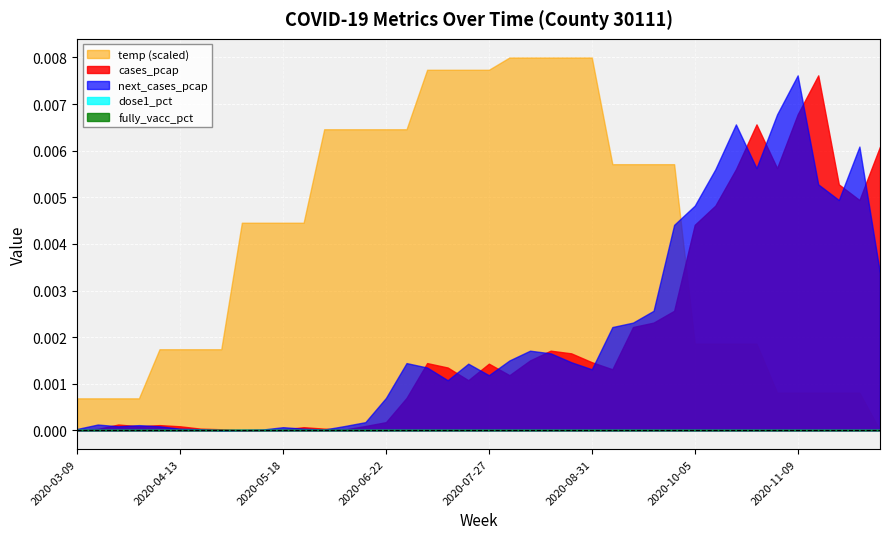

Between 2020-03-30 and 2020-09-14, which is larger?

2020-09-14